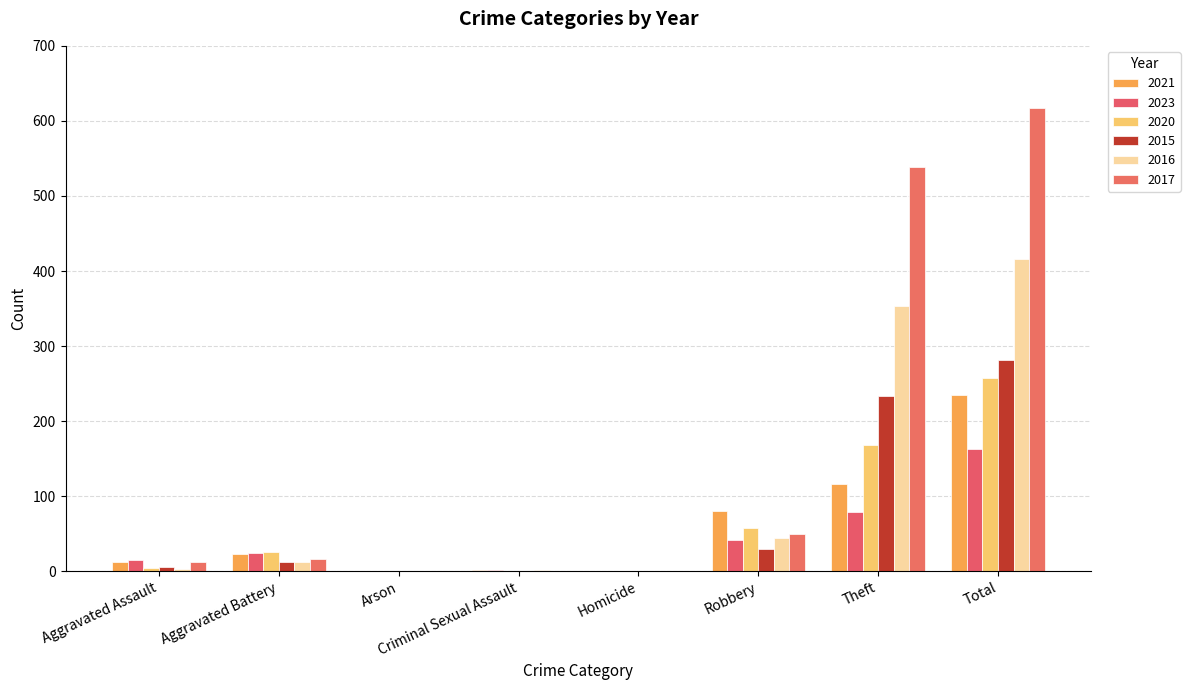

At Robbery, list the series in order from largest to smallest.

2021, 2020, 2017, 2016, 2023, 2015